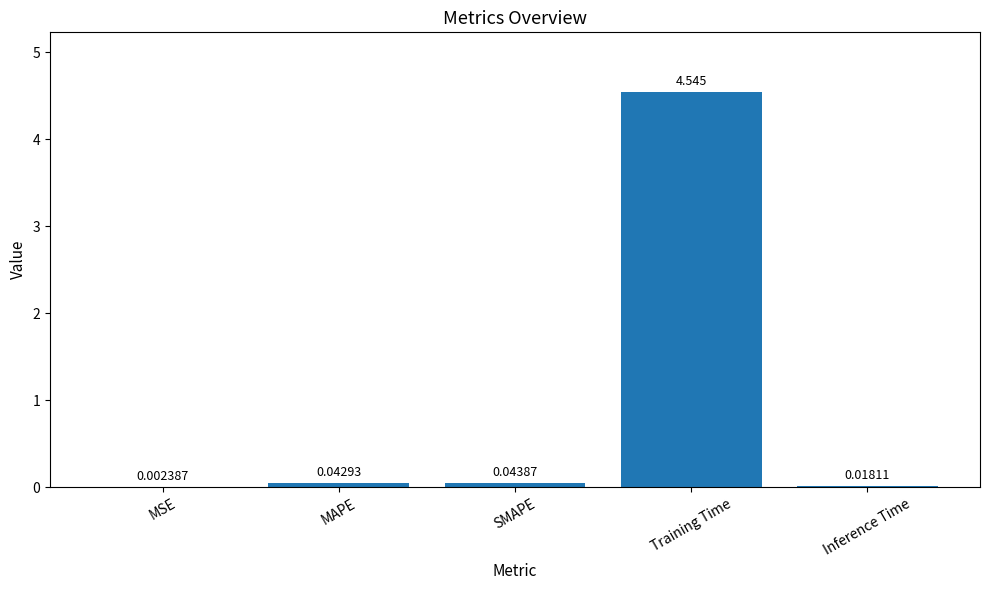

How many distinct data groups are displayed?

1